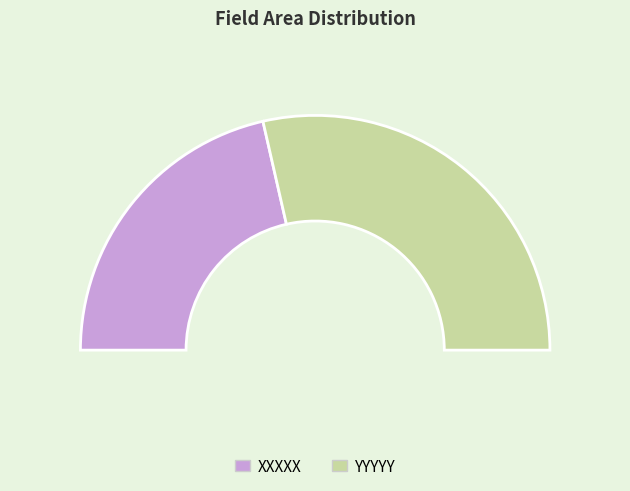

True or false: YYYYY accounts for 57% of the total.

True